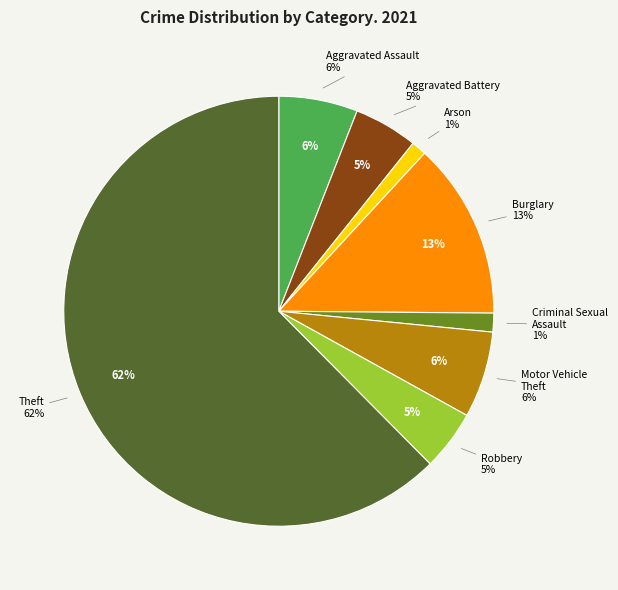

Do Motor Vehicle Theft and Arson together represent more than half of the pie?

No